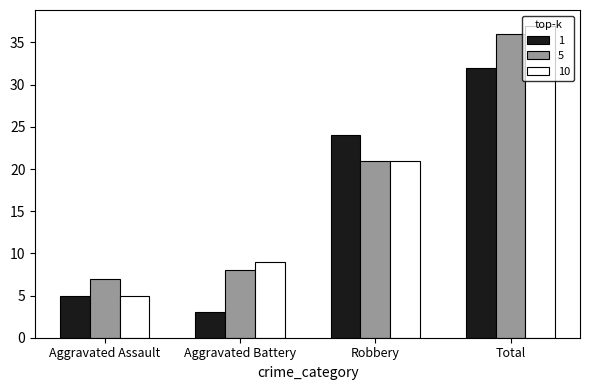

What is the spread (max minus min) of values at Aggravated Battery?

6